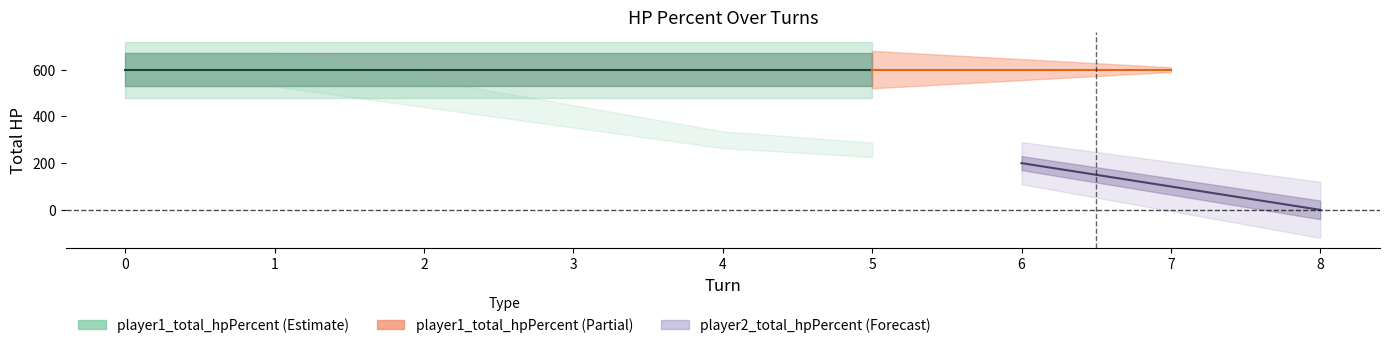

Does the chart display data point markers on the line(s)?

No